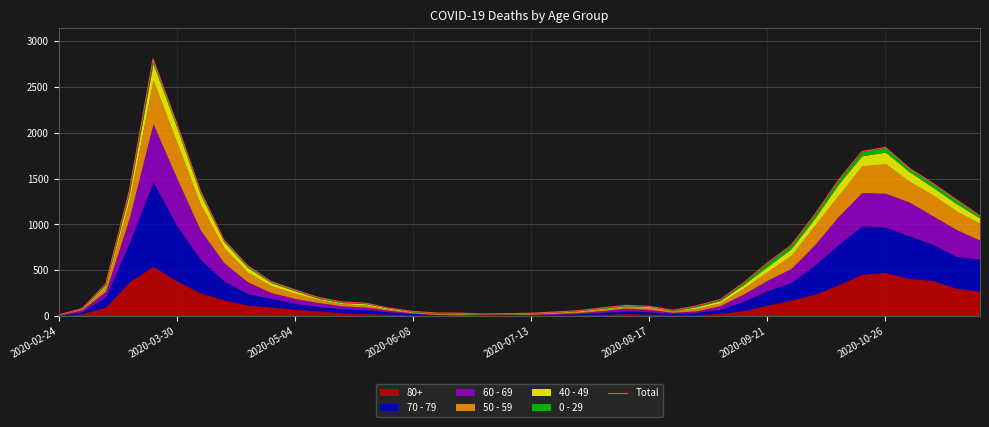

How many categories are shown in the chart?

40